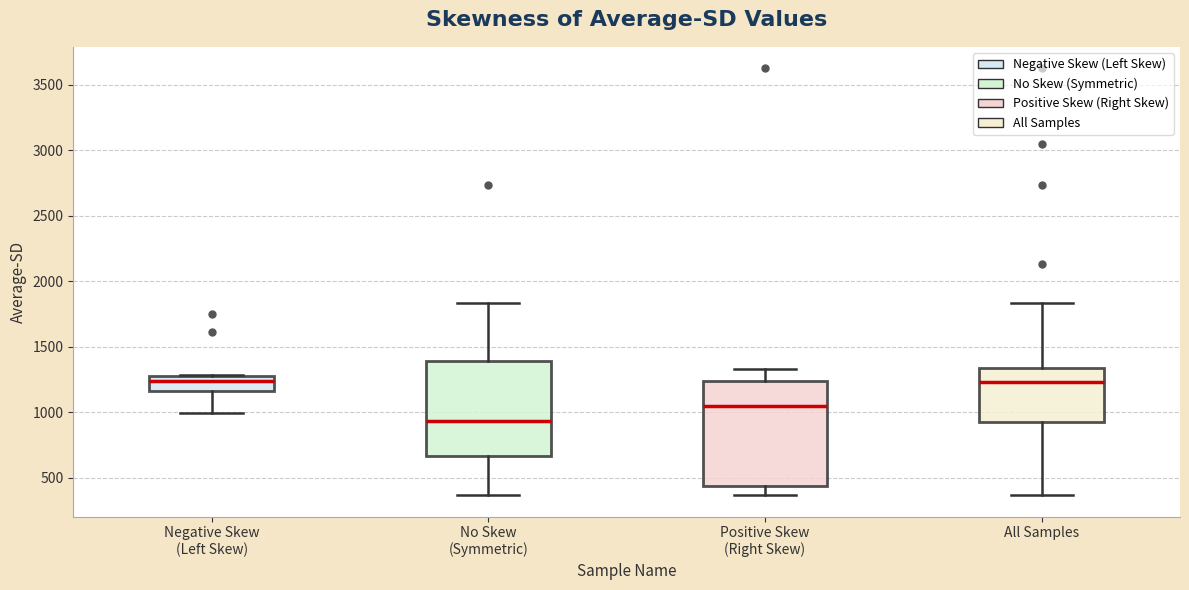

Comparing the boxes themselves (not the whiskers), which one is the tallest?

Positive Skew (Right Skew)